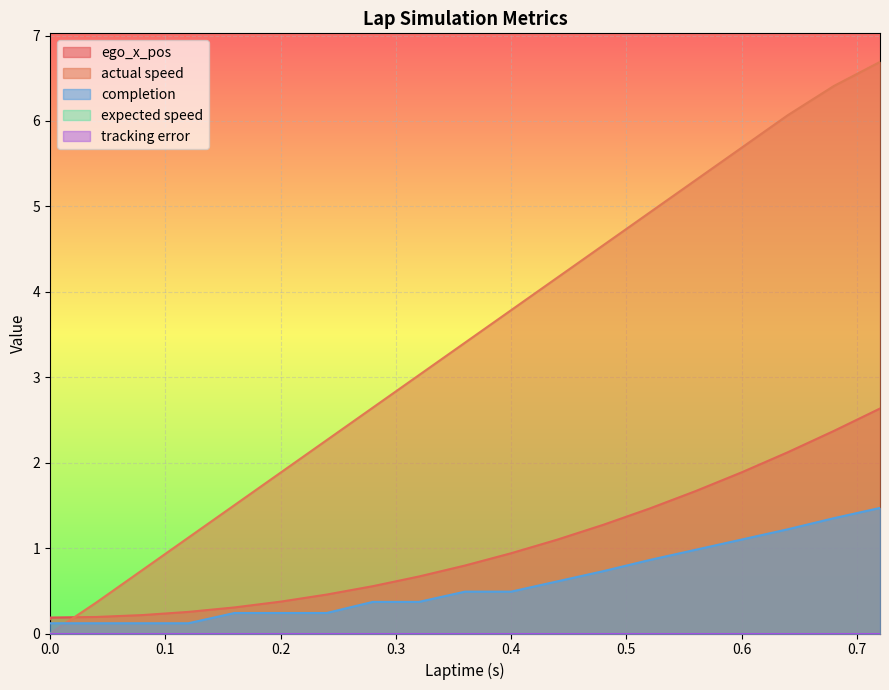

The actual speed series shows 3.7 at 0.24. True or false?

False